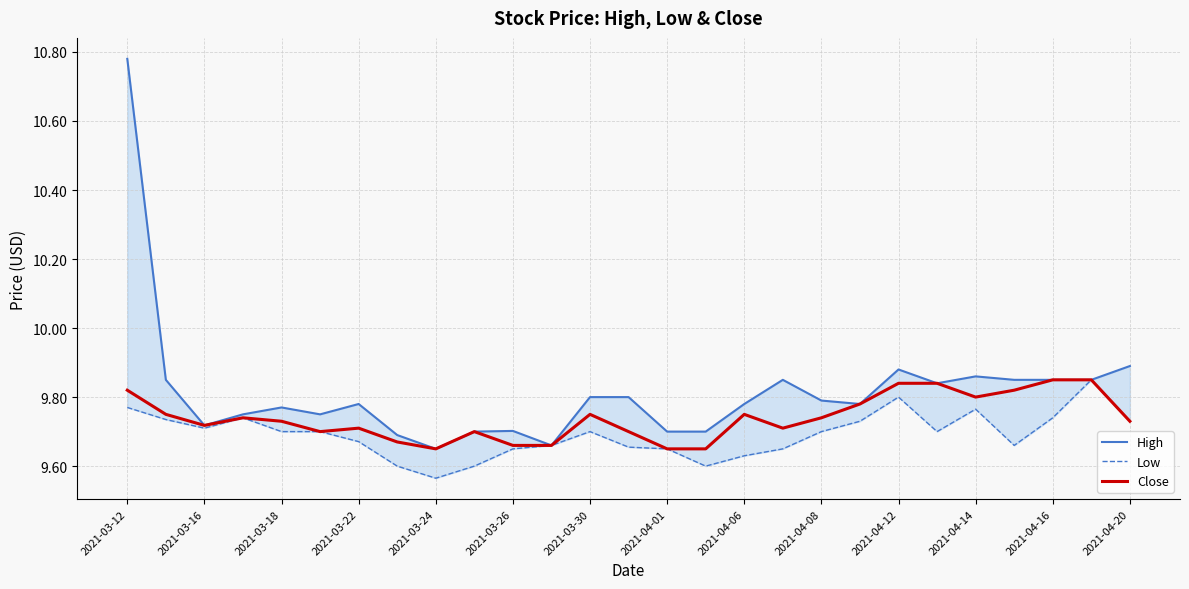

What is the difference between the highest and lowest values at 17?

0.2